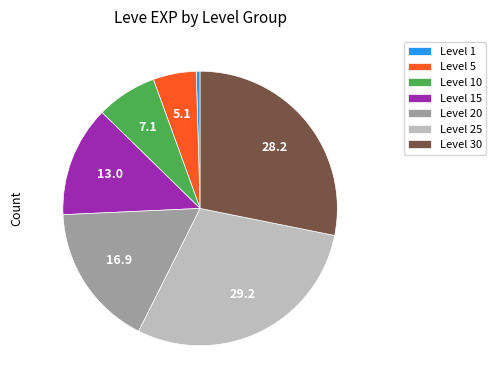

How many segments does this pie chart have?

7